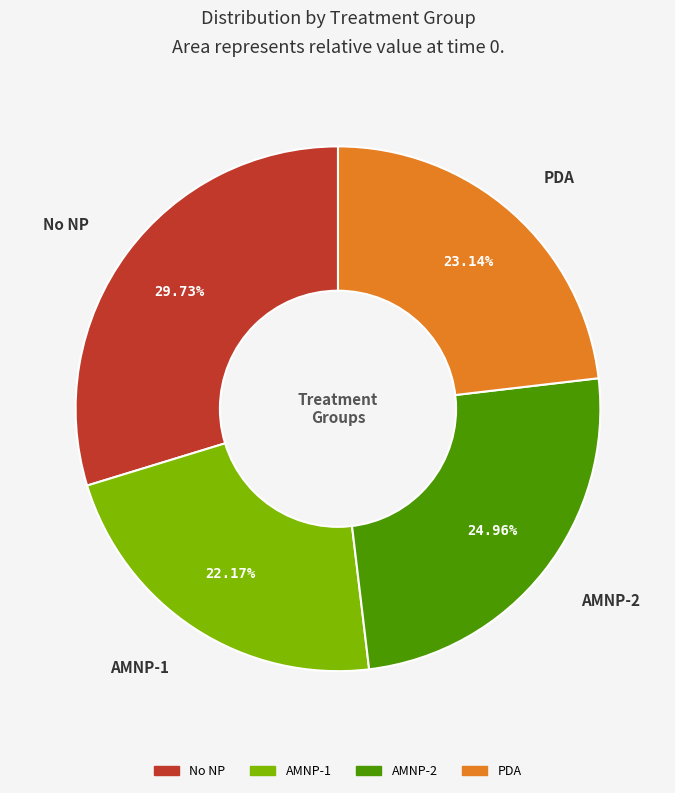

Does any single category account for the majority?

No